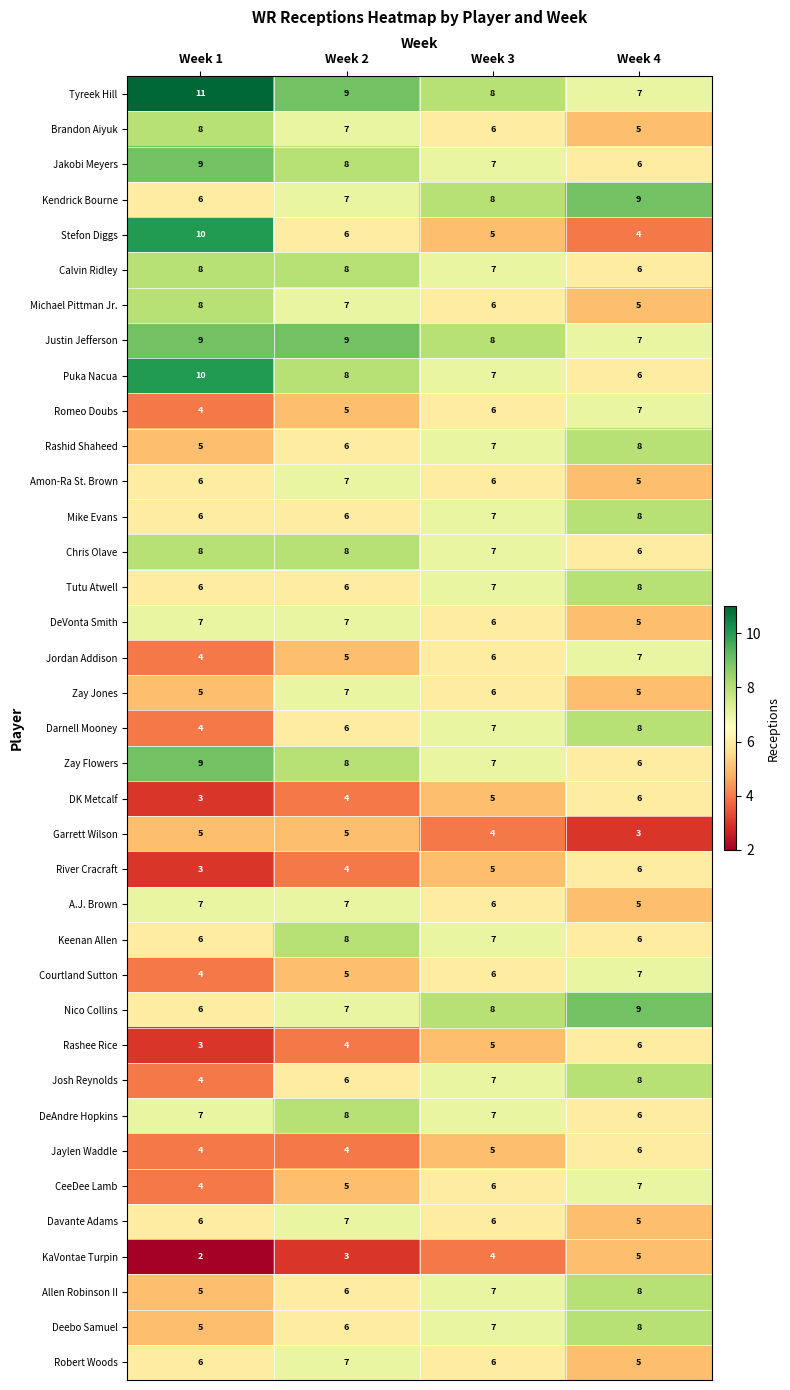

What is the minimum value shown in the chart?

2